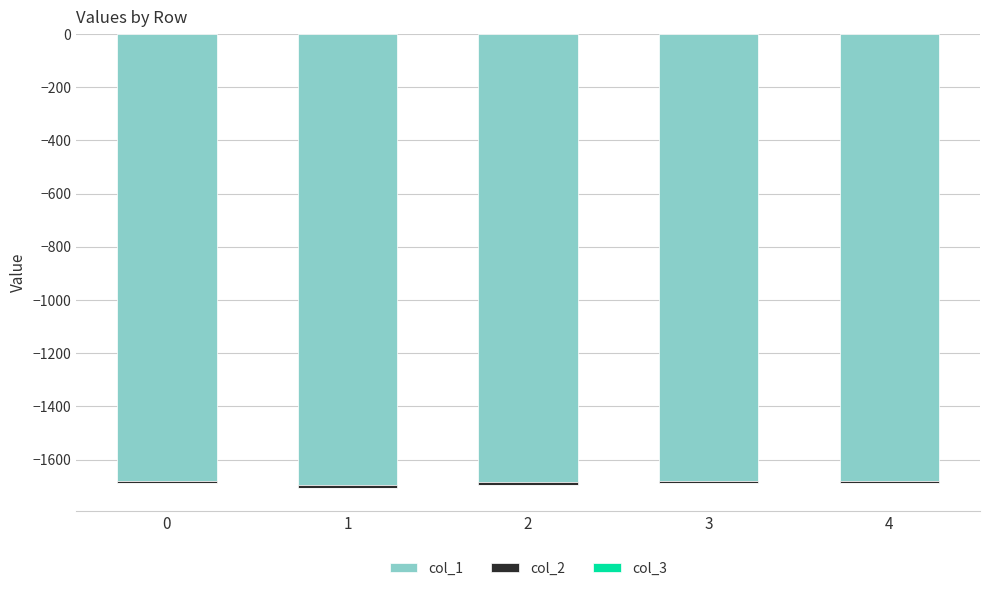

At which label does col_2 reach its peak?

4